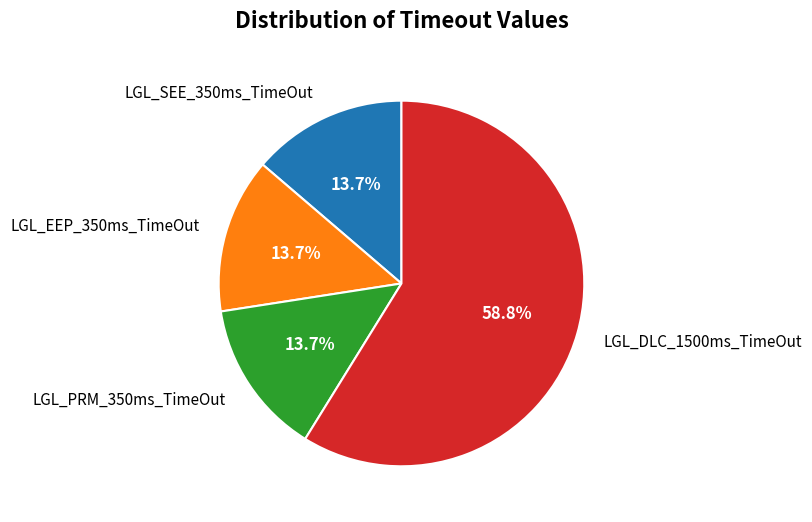

How many slices are in this pie chart?

4